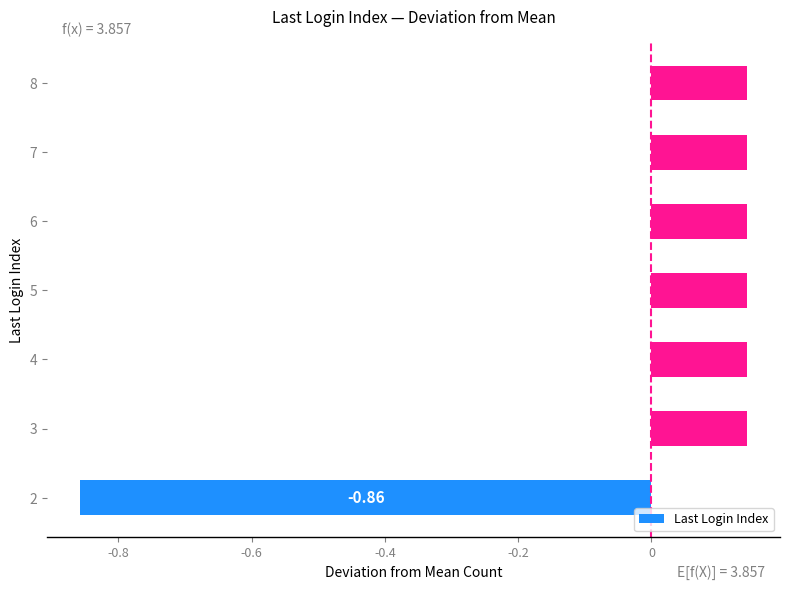

What is the difference between the second highest and minimum values?

1.0